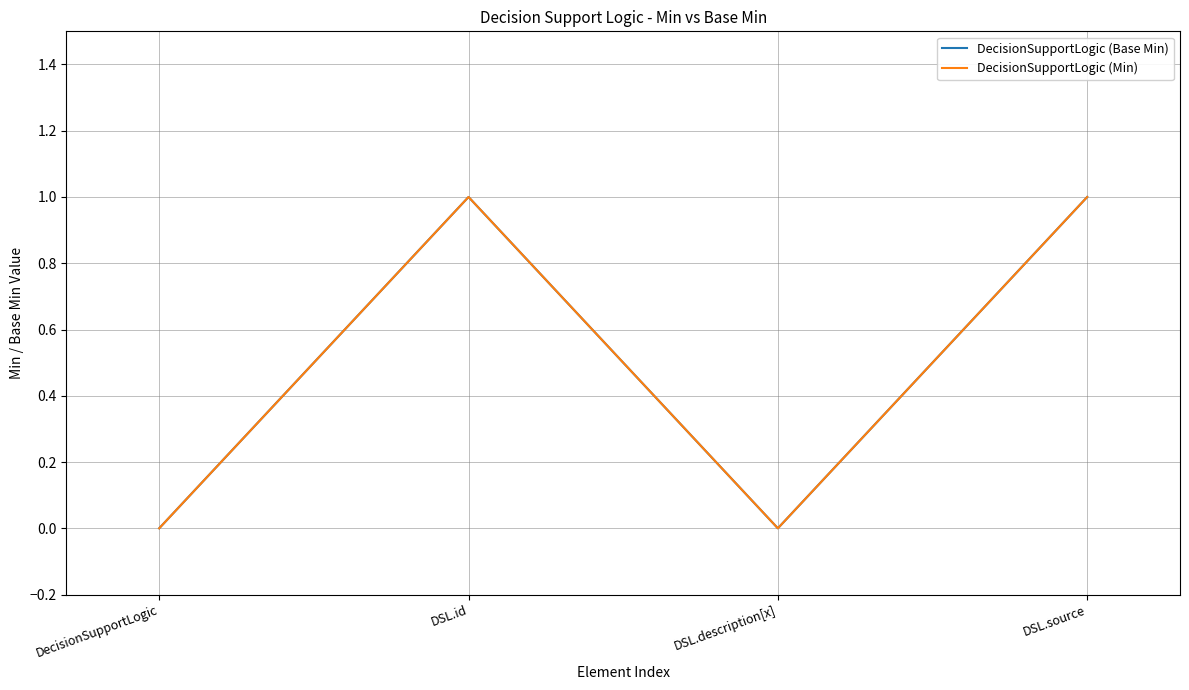

Which series has the widest spread of values?

DecisionSupportLogic (Base Min)